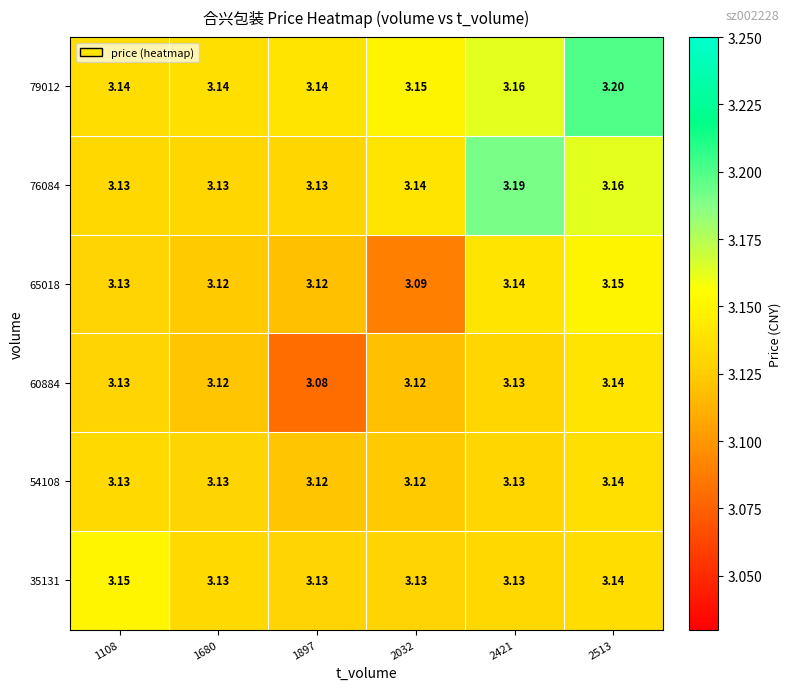

Is the value of 35131 at 1897 greater than the value of 60884 at 2513?

No